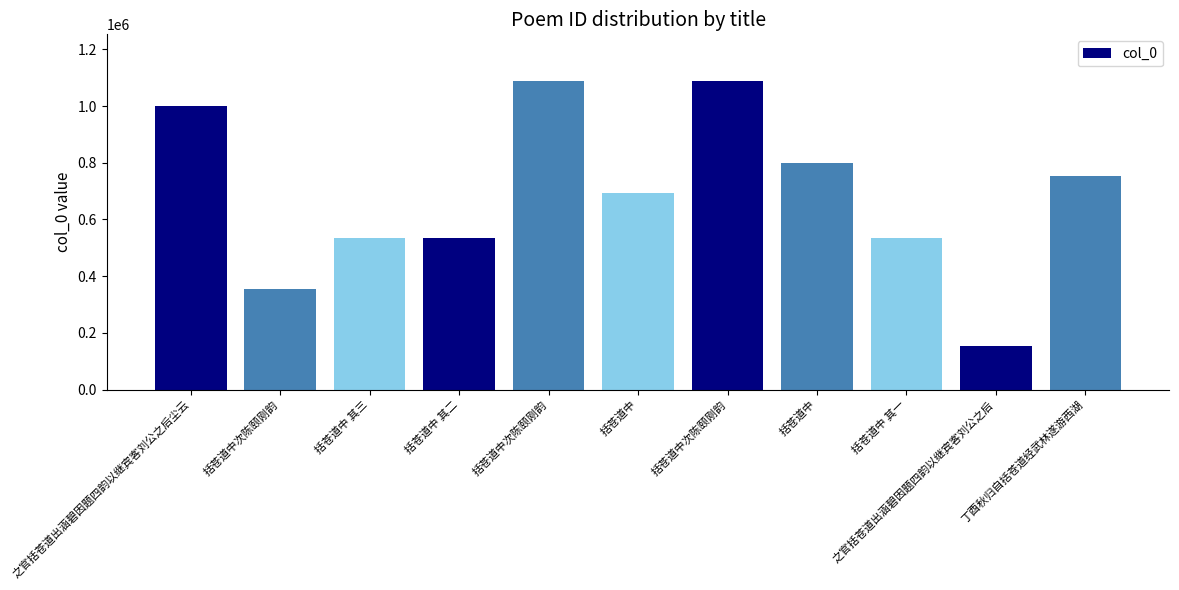

At which category does the chart reach its peak across all series?

括苍道中次陈颐刚韵